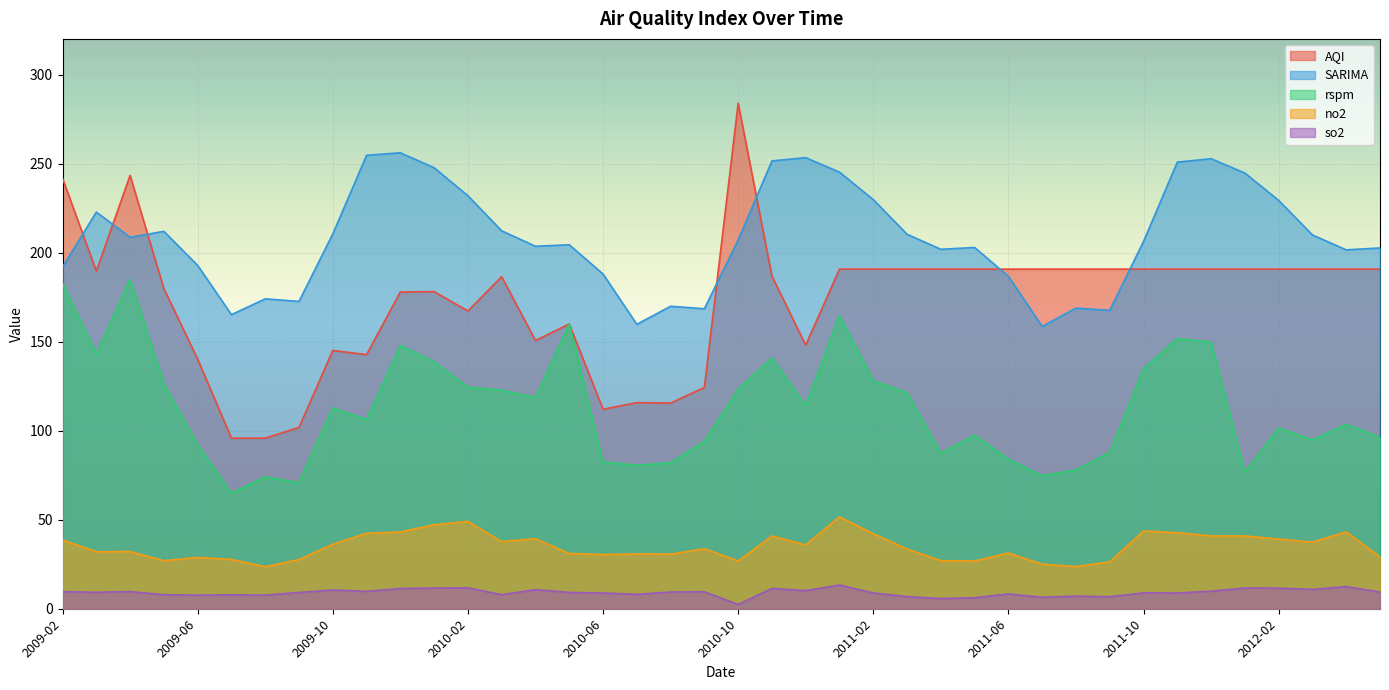

What position from the right is 2010-10?

20